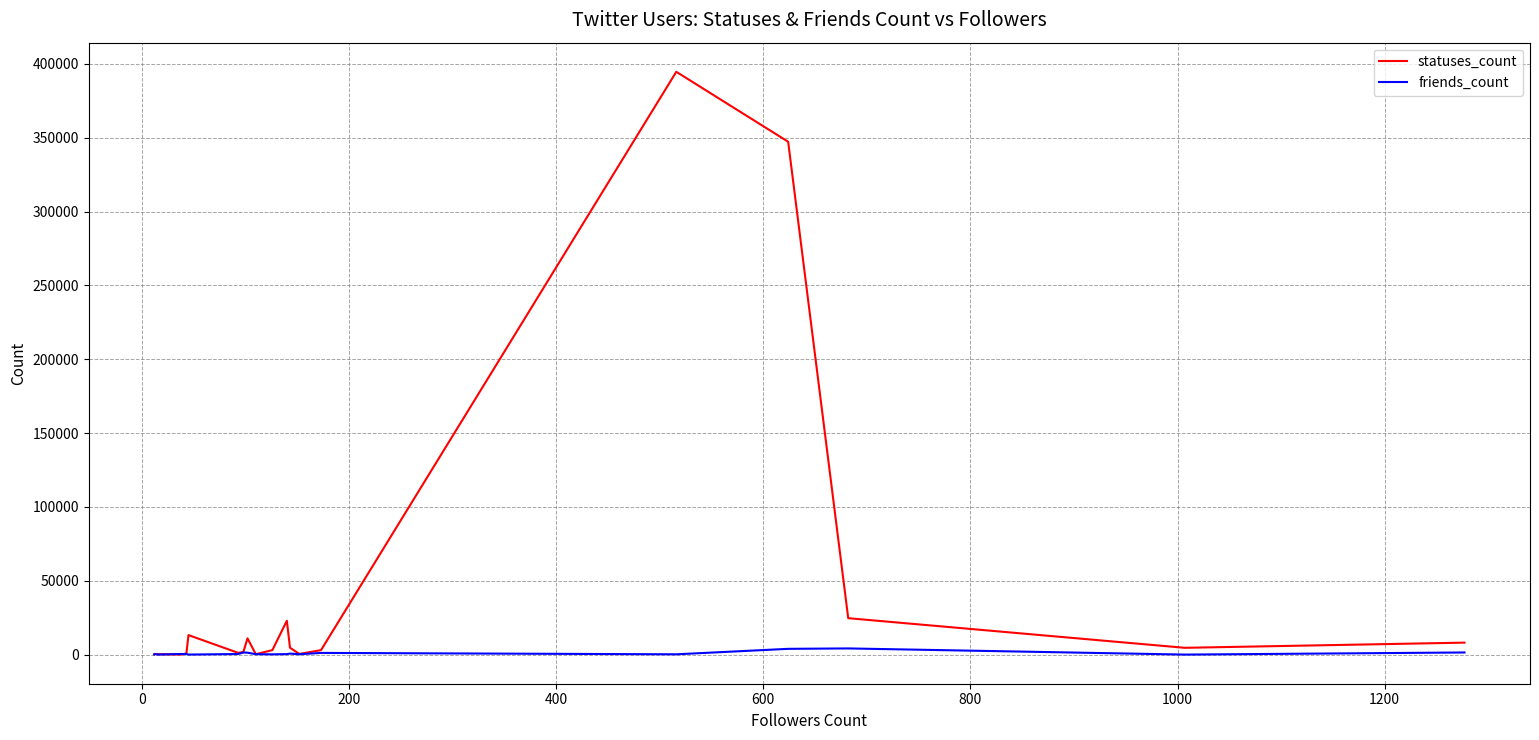

List the series in order of their overall mean, lowest first.

friends_count, statuses_count